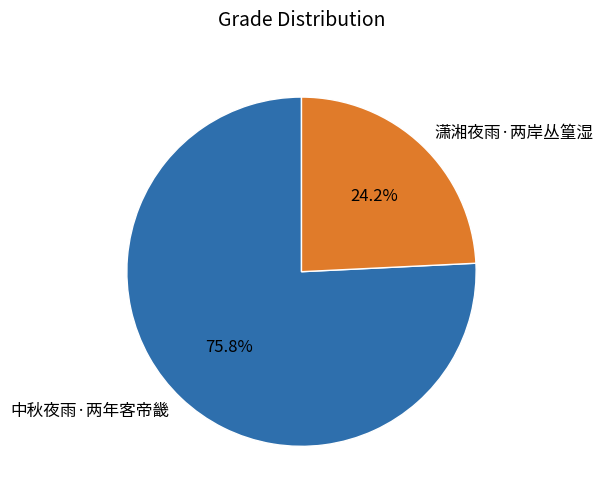

The 中秋夜雨·两年客帝畿 slice represents 91% of the pie. True or false?

False